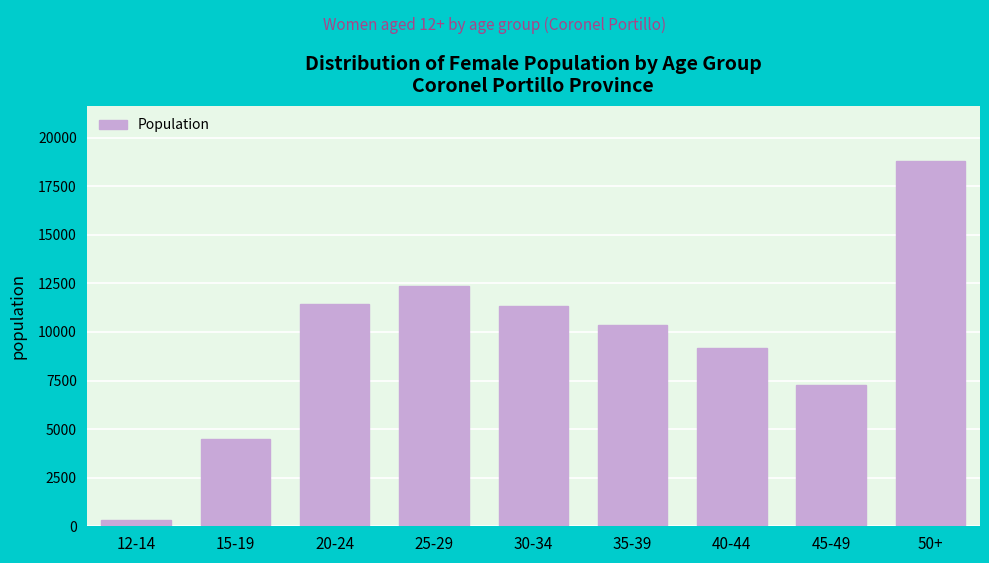

Reading left to right, list all the values displayed in this chart.

12-14=303	15-19=4496	20-24=11417	25-29=12378	30-34=11327	35-39=10351	40-44=9166	45-49=7247	50+=18815